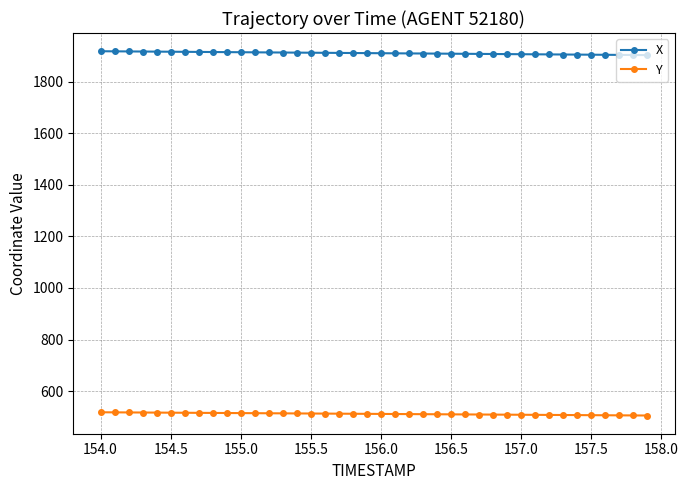

What is the value of the X point at the 7th from the left?

1915.7